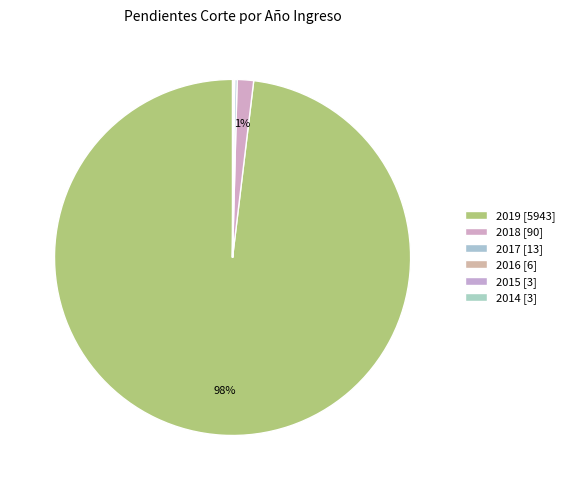

How many slices are in this pie chart?

6